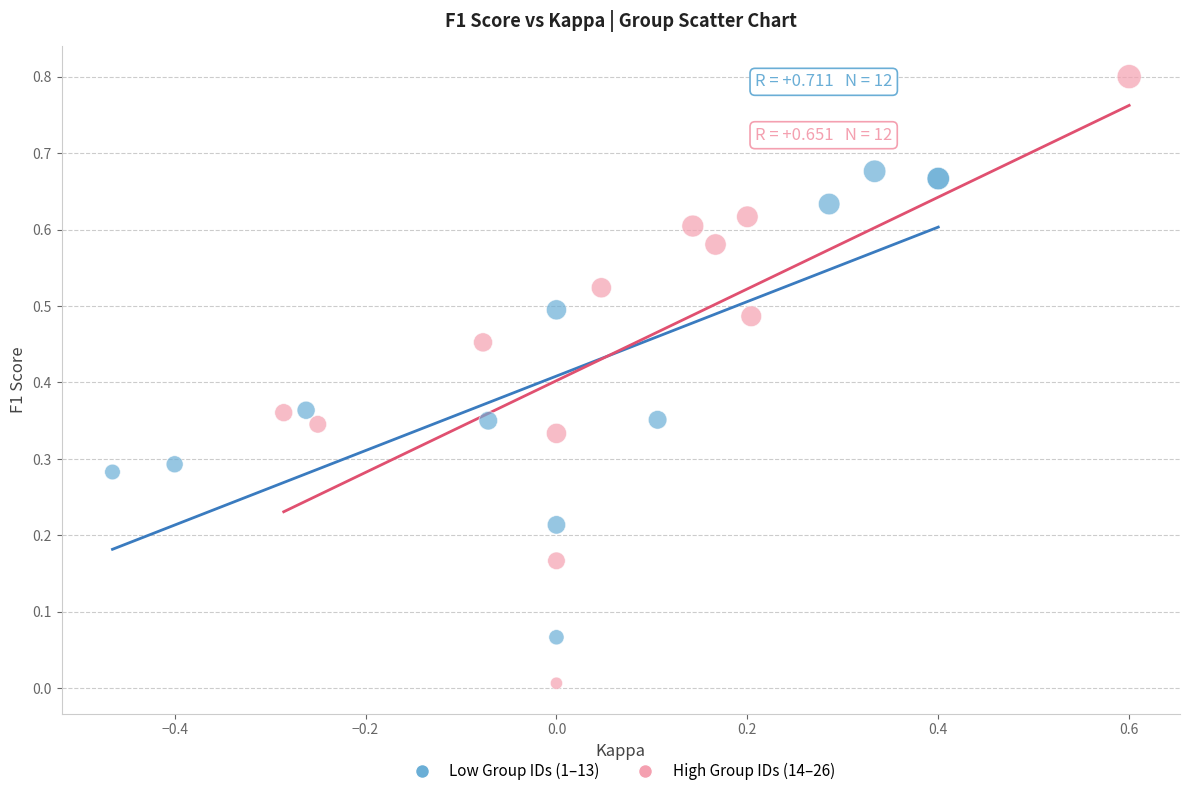

Which series has the largest Y range (max minus min)?

High Group IDs (14–26)